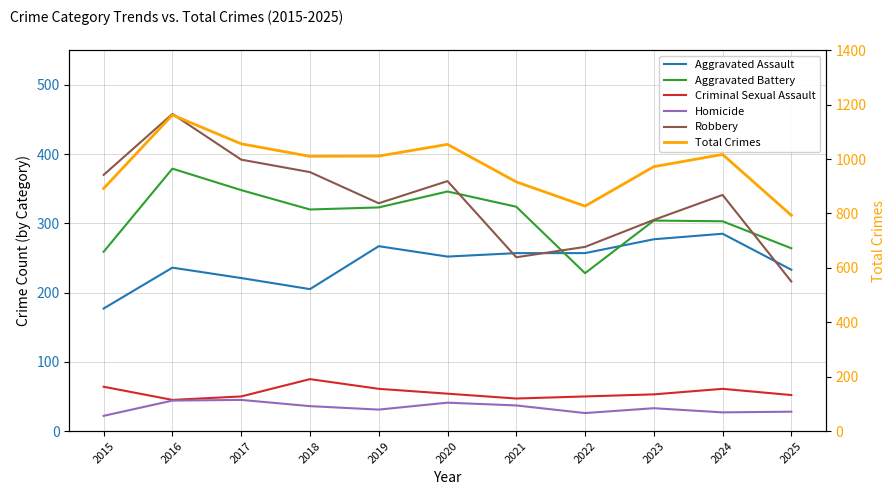

What are all the series names shown in the legend?

Aggravated Assault, Aggravated Battery, Criminal Sexual Assault, Homicide, Robbery, Total Crimes